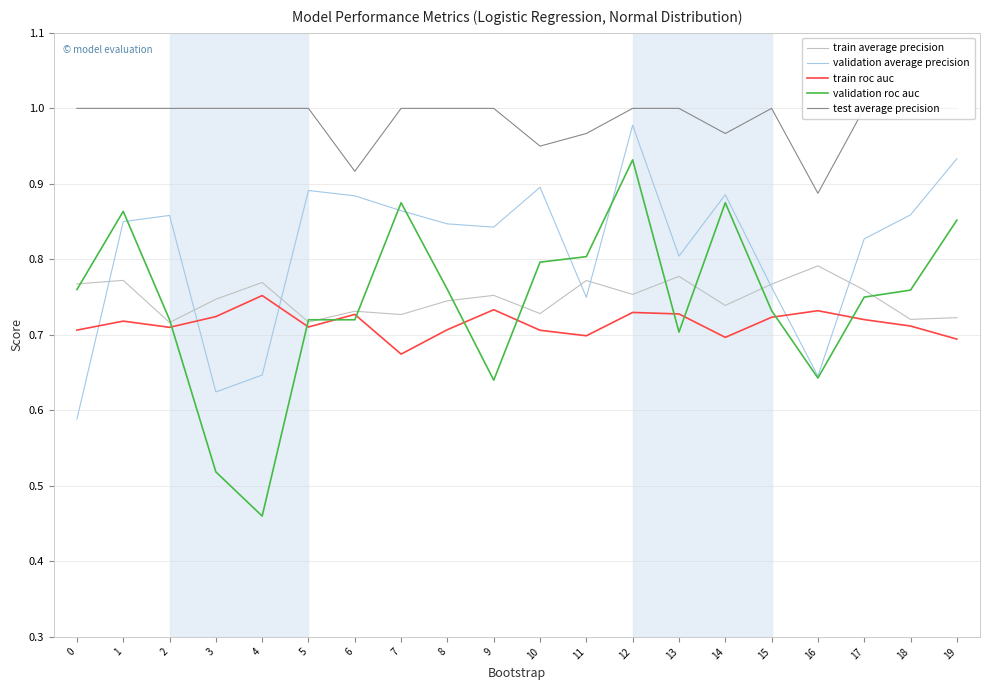

The validation roc auc series shows 0.6 at 16. True or false?

True